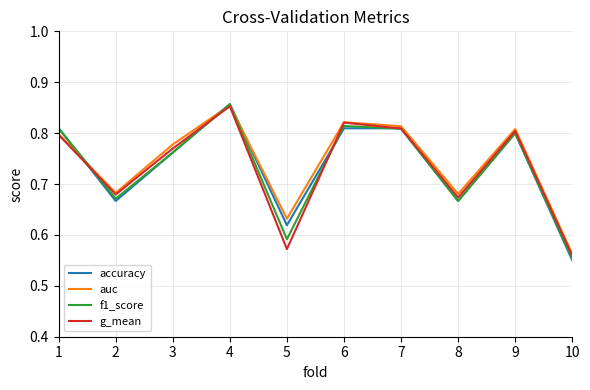

Is this an area chart (filled region under the line)?

No